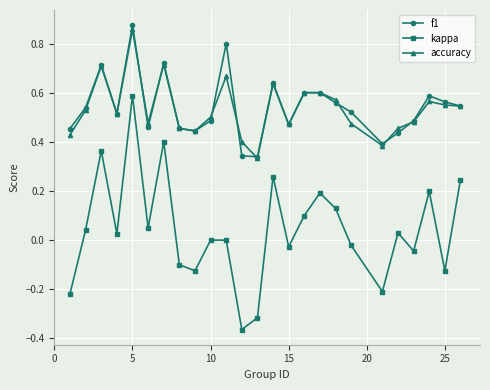

True or false: accuracy and kappa cross at least once.

False